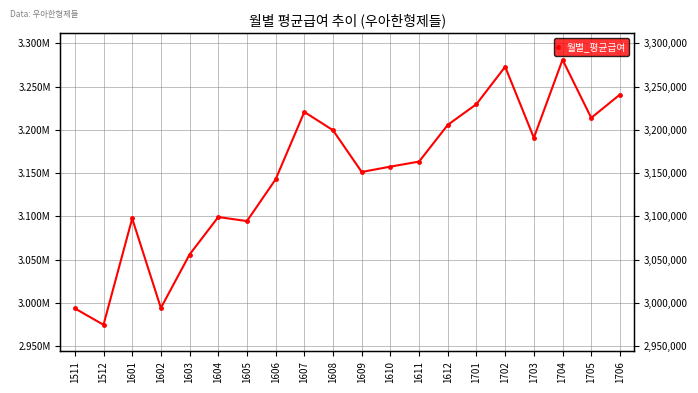

At which label does the data first exceed 3163246?

1607